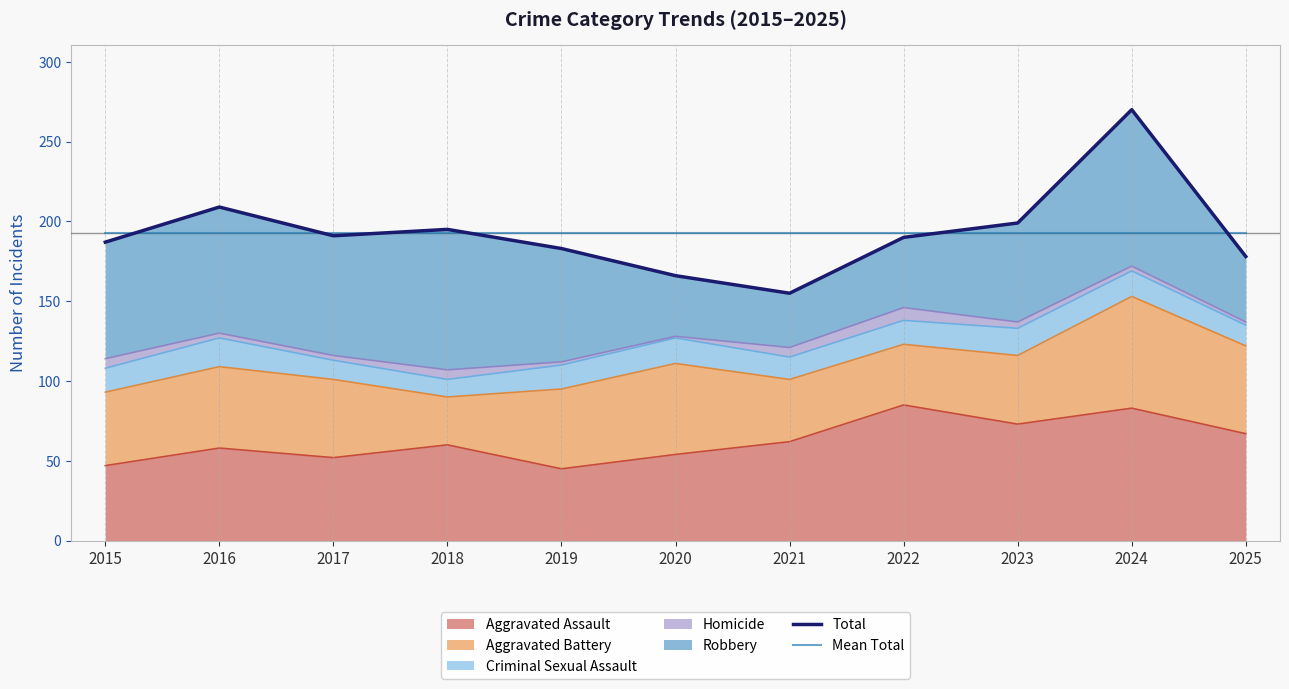

Rank the categories by Total value from highest to lowest.

2024, 2016, 2023, 2018, 2017, 2022, 2015, 2019, 2025, 2020, 2021